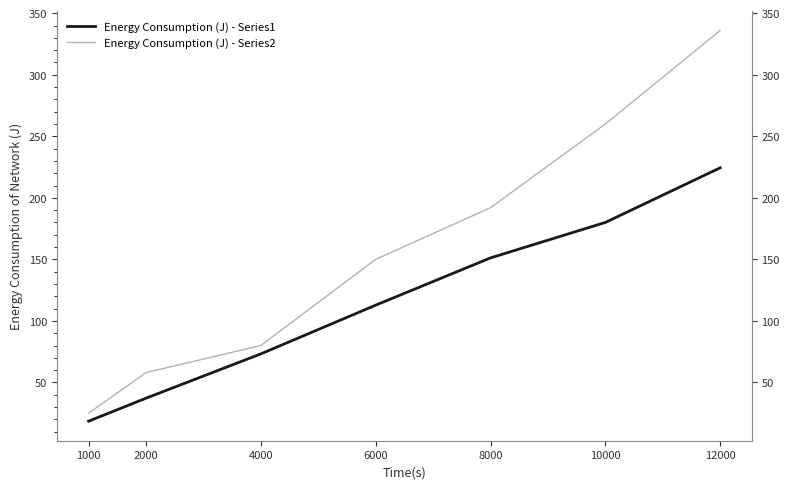

How many values in the Energy Consumption (J) - Series2 series are below 150?

3